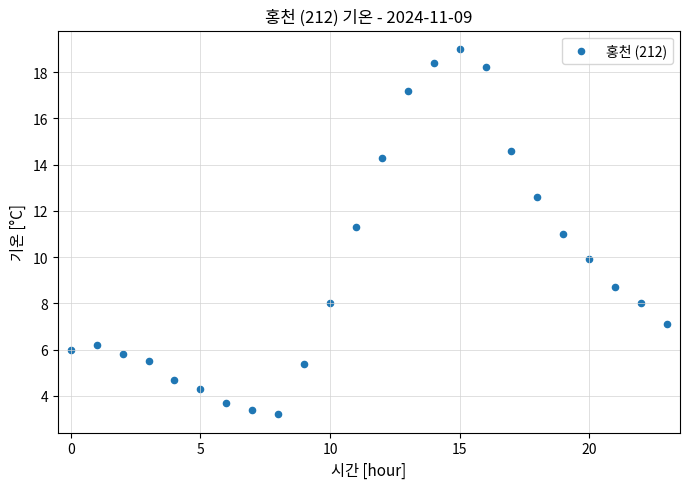

What is the range of Y values (max minus min)?

15.8